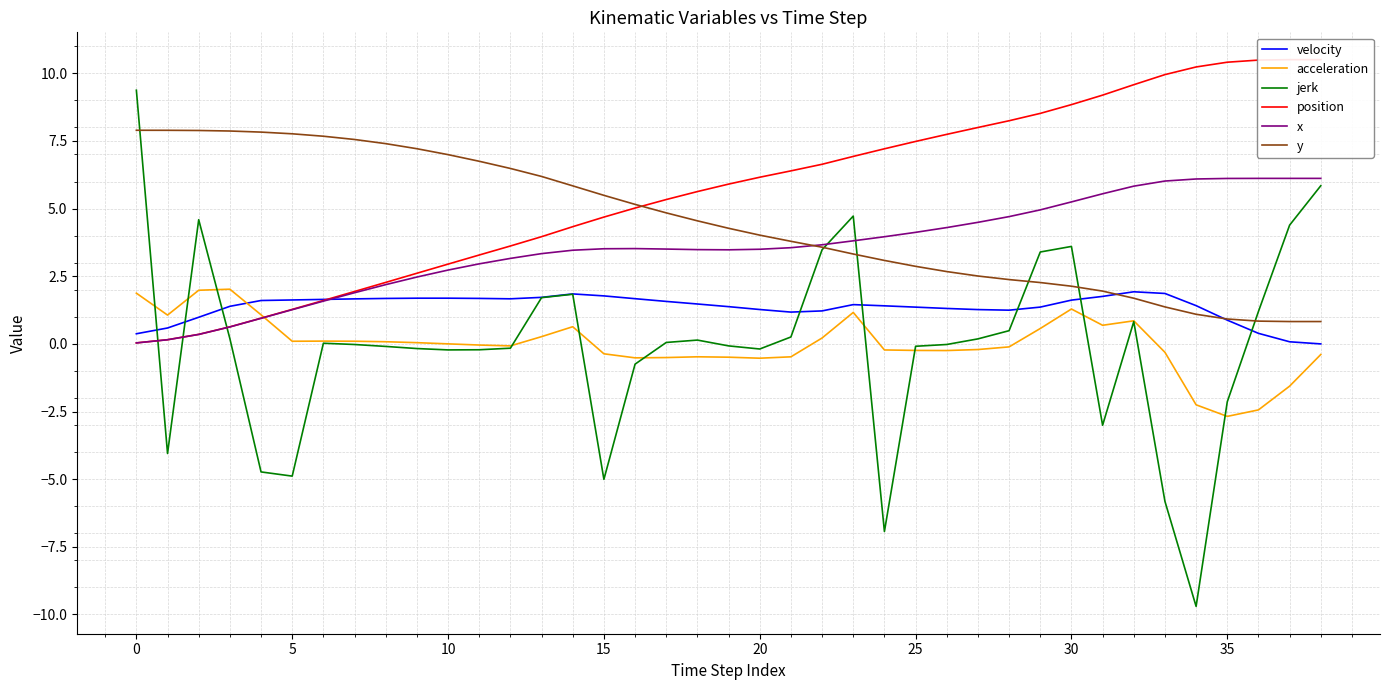

What is the highest value of the x series?

6.1